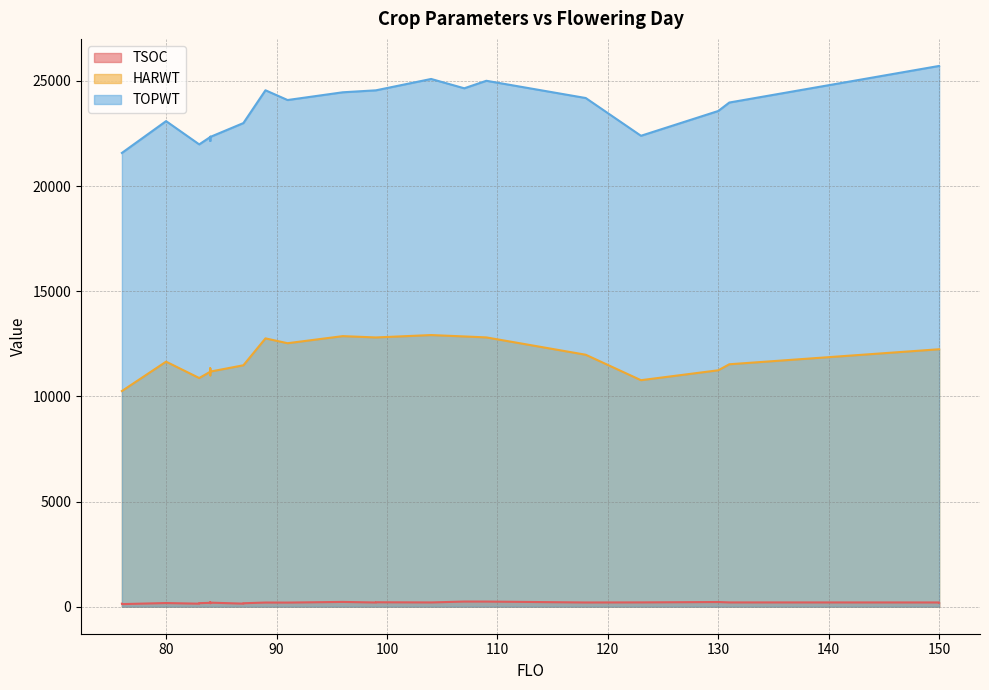

What is the minimum value for HARWT?

10253